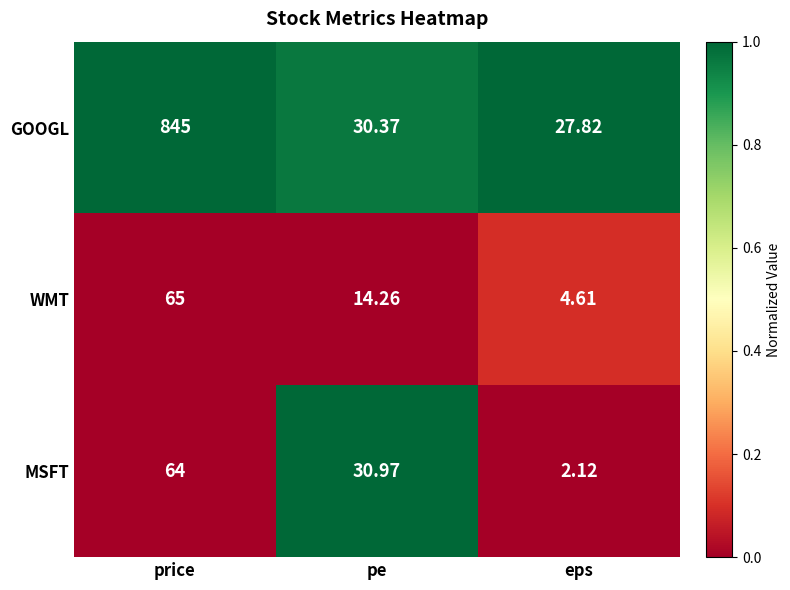

Which series has the widest spread of values?

GOOGL